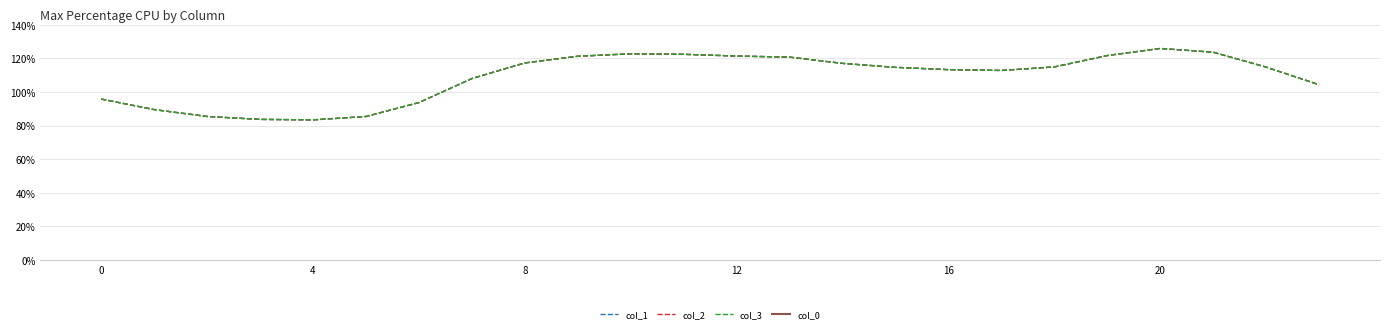

Reading left to right, what are all the values shown in this chart?

col_1: 95.8	89.5	85.4	83.7	83.4	85.4	93.7	107.9	117.3	121.2	122.7	122.4	121.4	120.7	117.0	114.6	113.3	112.8	114.9	121.7	125.9	123.6	114.8	104.3
col_2: 95.8	89.5	85.4	83.7	83.4	85.4	93.7	107.9	117.3	121.2	122.7	122.4	121.4	120.7	117.0	114.6	113.3	112.8	114.9	121.7	125.9	123.6	114.8	104.3
col_3: 95.8	89.5	85.4	83.7	83.4	85.4	93.7	107.9	117.3	121.2	122.7	122.4	121.4	120.7	117.0	114.6	113.3	112.8	114.9	121.7	125.9	123.6	114.8	104.3
col_0: 256.5	239.7	228.7	224.1	223.3	228.7	250.9	289.1	314.1	324.7	328.7	327.8	325.1	323.3	313.4	307.1	303.4	302.1	307.7	325.9	337.2	331.2	307.4	279.3